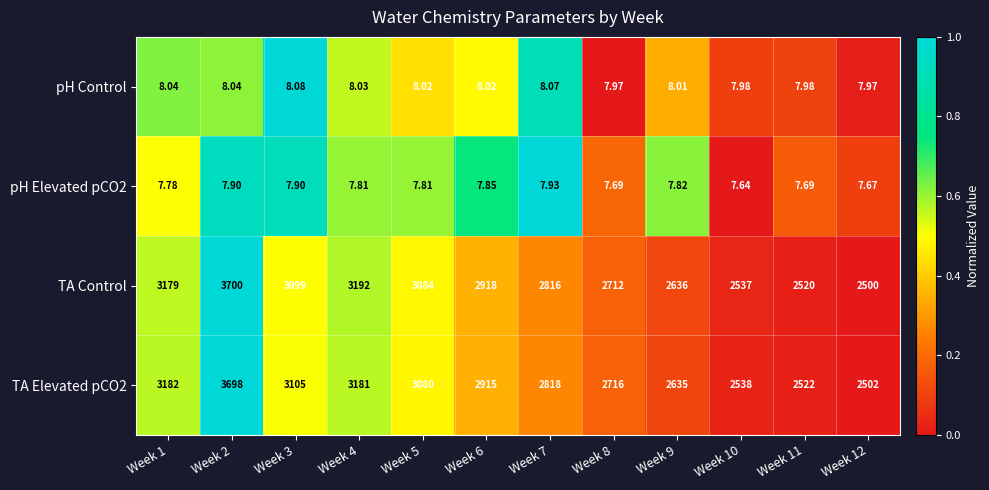

What is the total value across all series at Week 4?

6388.8